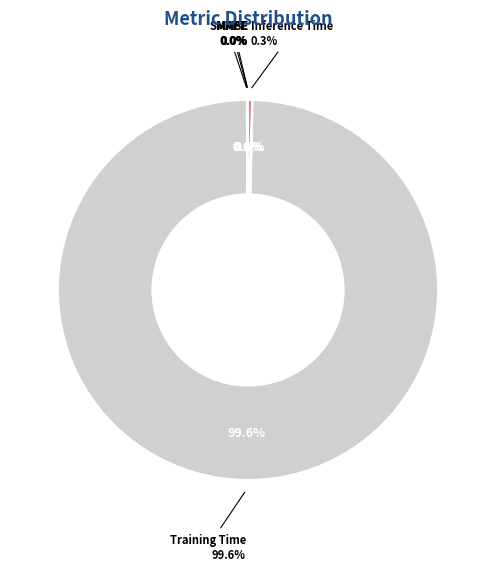

Does SMAPE represent more than half of the total?

No